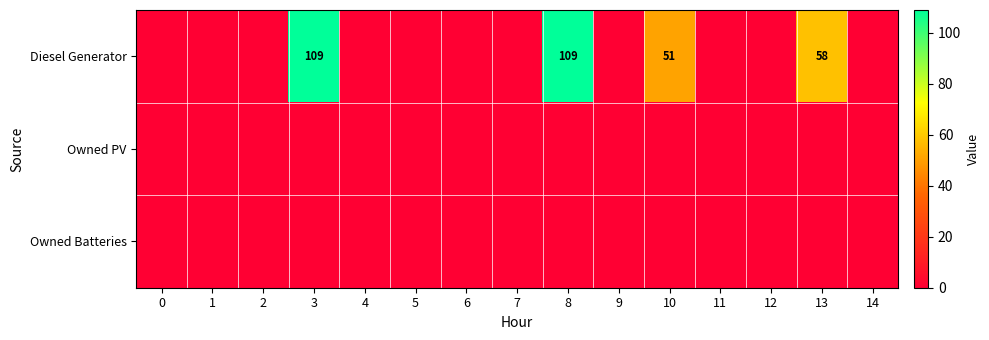

List the series in order of their peak value, lowest first.

Owned PV, Owned Batteries, Diesel Generator